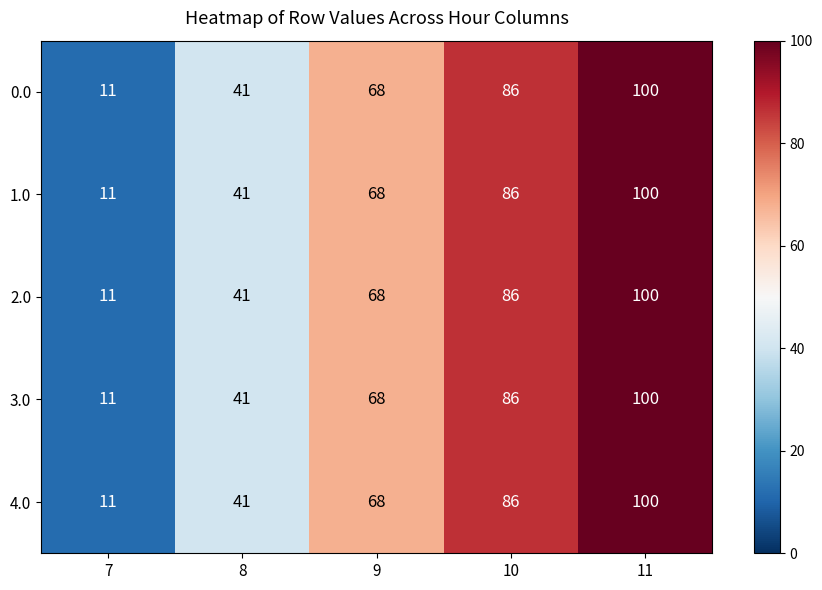

The value of 4.0 at 7 is 19. True or false?

False